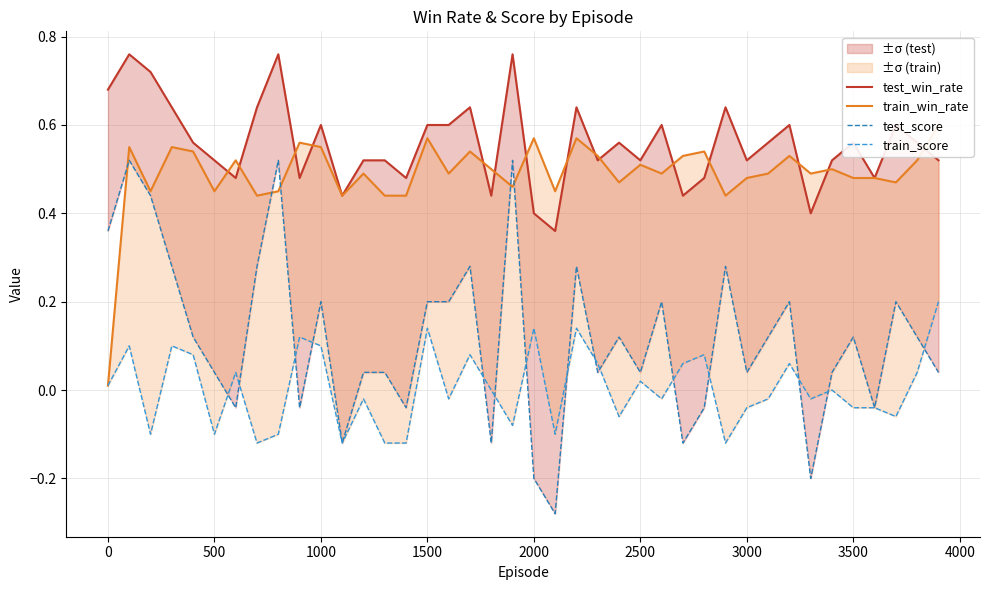

How many values in train_score are above zero?

18